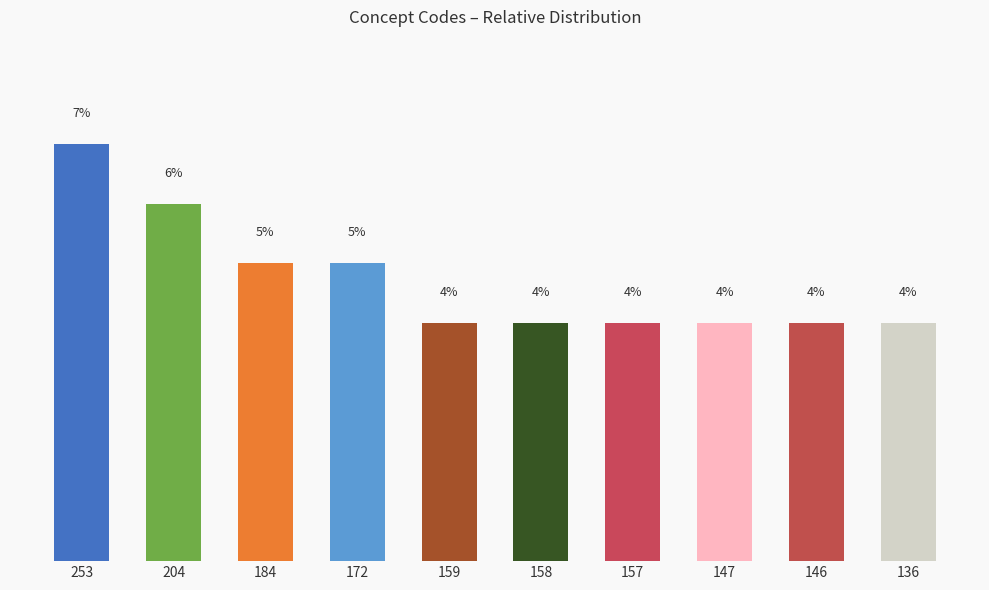

Are the bars horizontal?

No